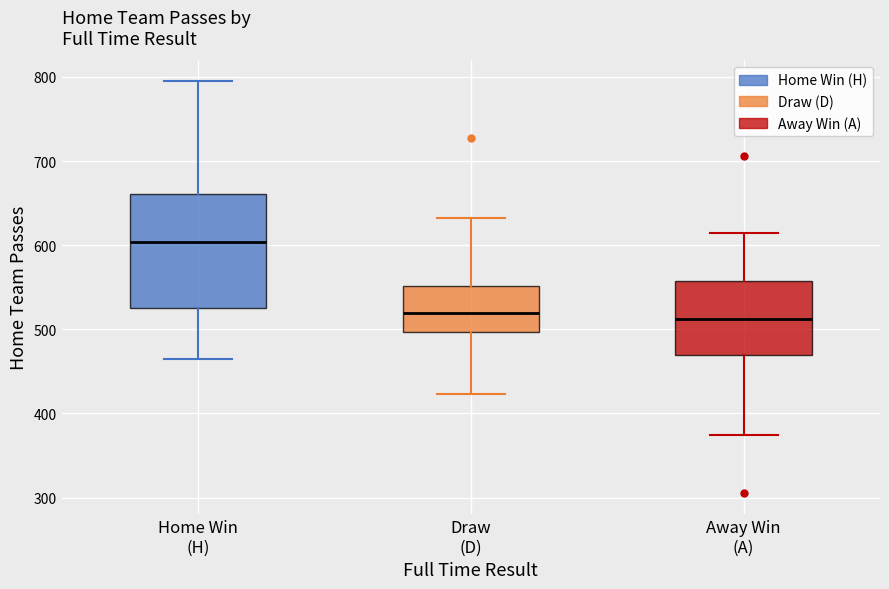

Reading left to right, transcribe this box plot: for each box, give where its median line is, the range the box spans, and where its two whiskers end, as read against the y-axis. The values are not printed on the chart, so give them approximately, as read against the axis.

Home Win (H): median 600, box 530 to 660, whiskers 470 to 800
Draw (D): median 520, box 500 to 550, whiskers 420 to 630
Away Win (A): median 510, box 470 to 560, whiskers 370 to 610